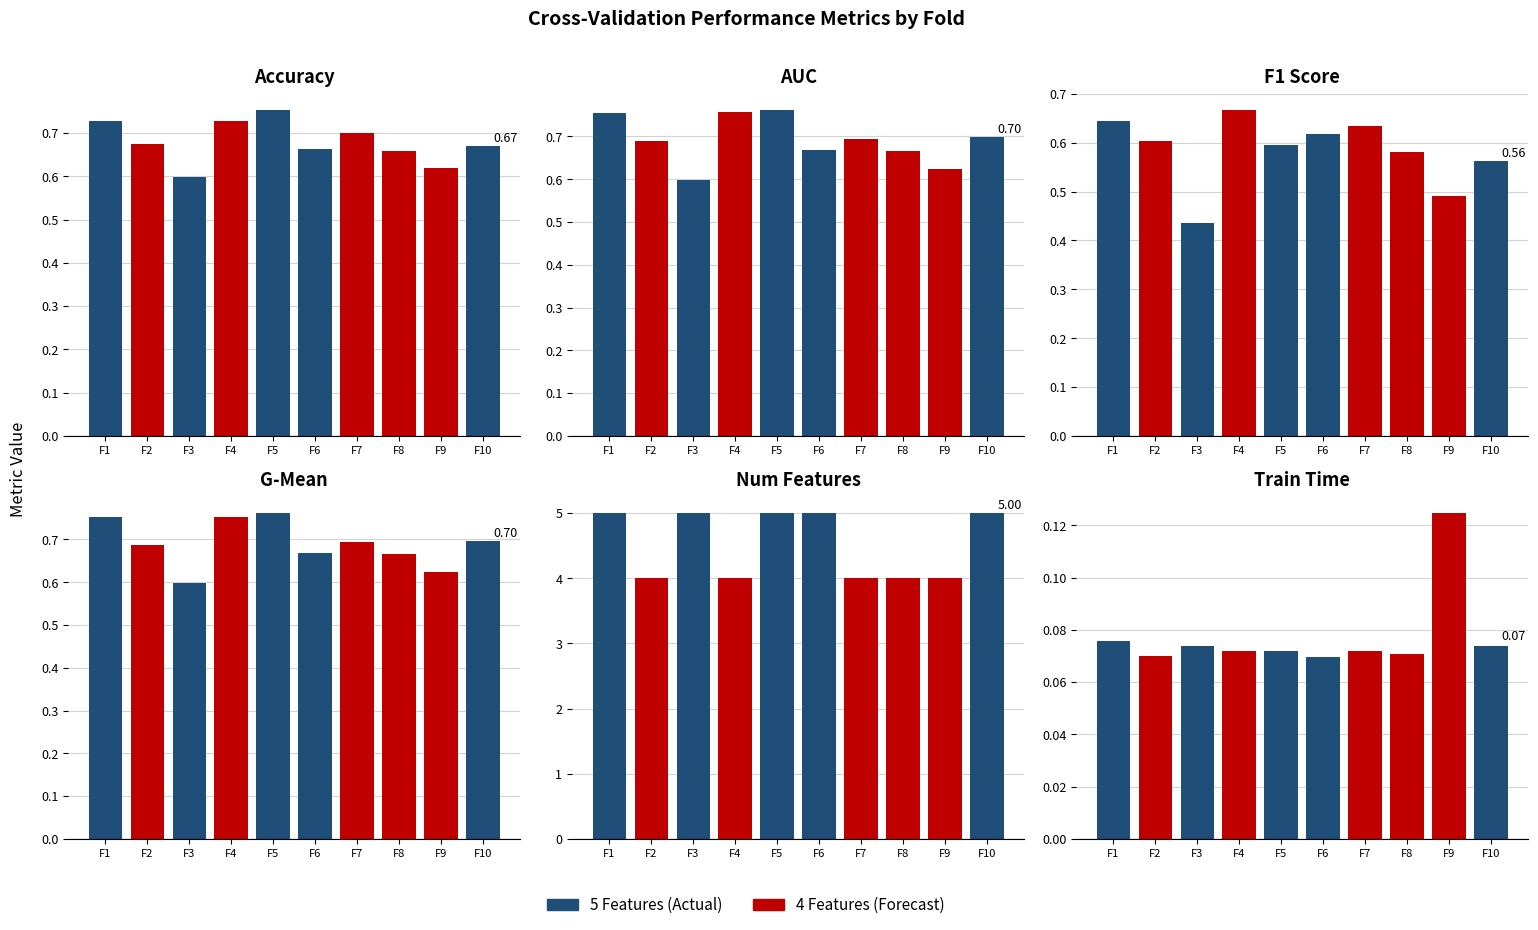

What is the sum of the f1_score values at F4 and F3?

1.1